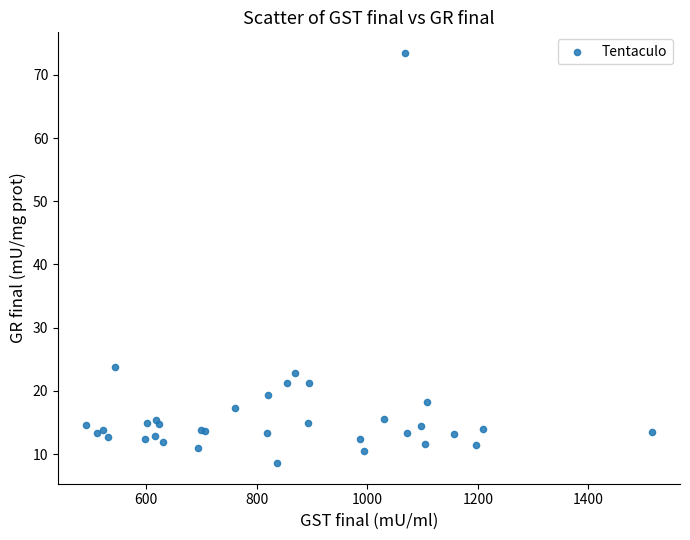

What Y value in the scatter plot is closest to 41?

23.8